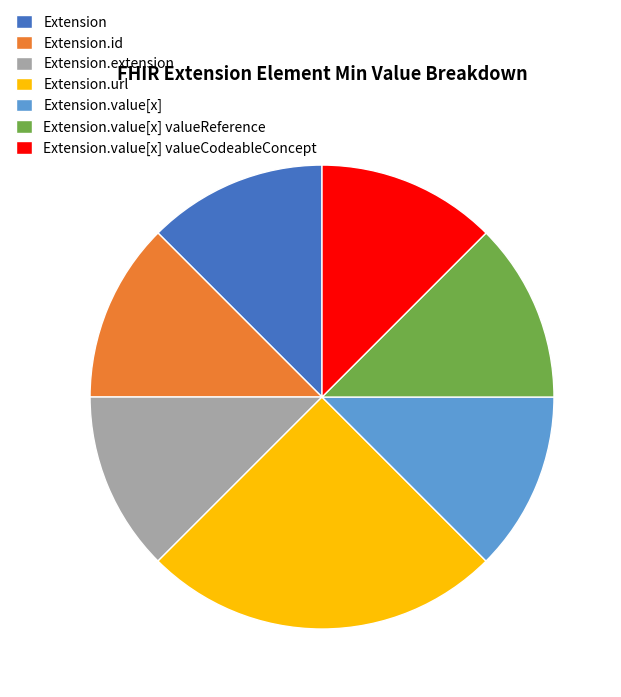

Is Extension.value[x] valueCodeableConcept the majority of the pie?

No